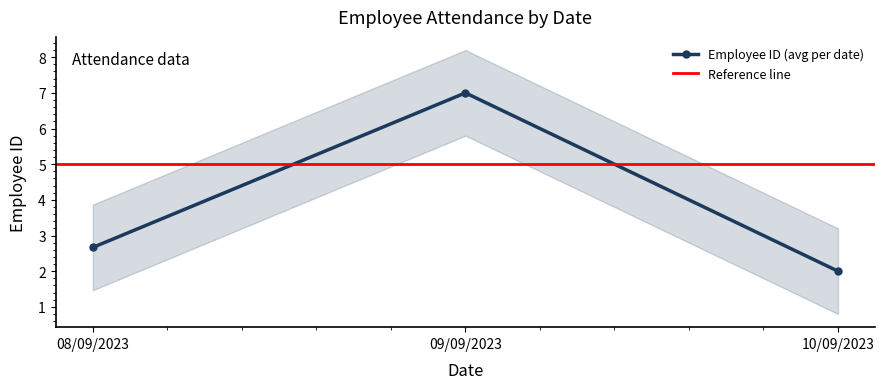

At which category does the data reach its first local peak?

09/09/2023